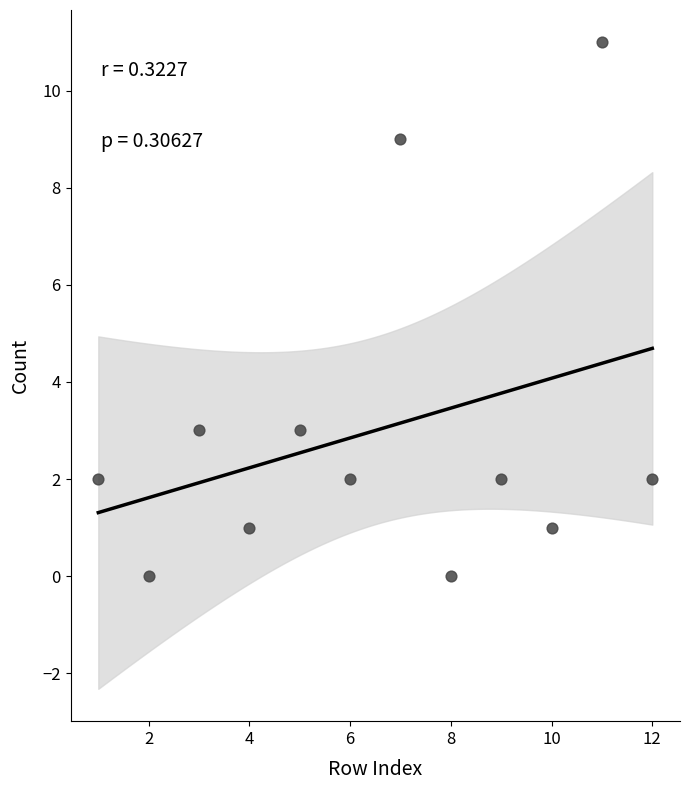

What is the range of X values (max minus min)?

11